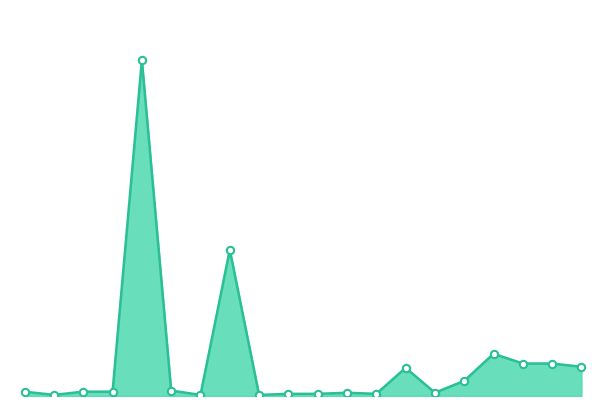

Is this an area chart (filled region under the line)?

Yes